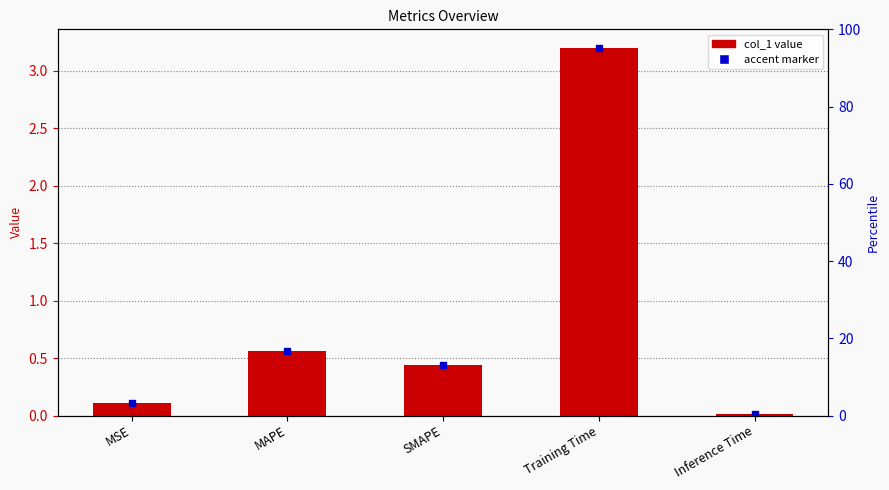

What is the difference between the values at MAPE and Inference Time?

0.5